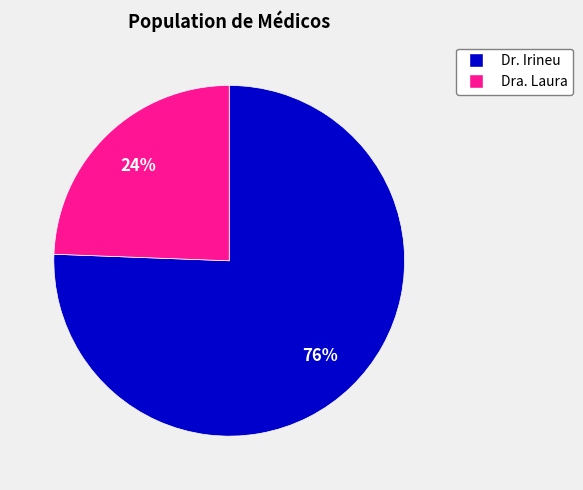

What is the largest slice in the pie chart?

Dr. Irineu